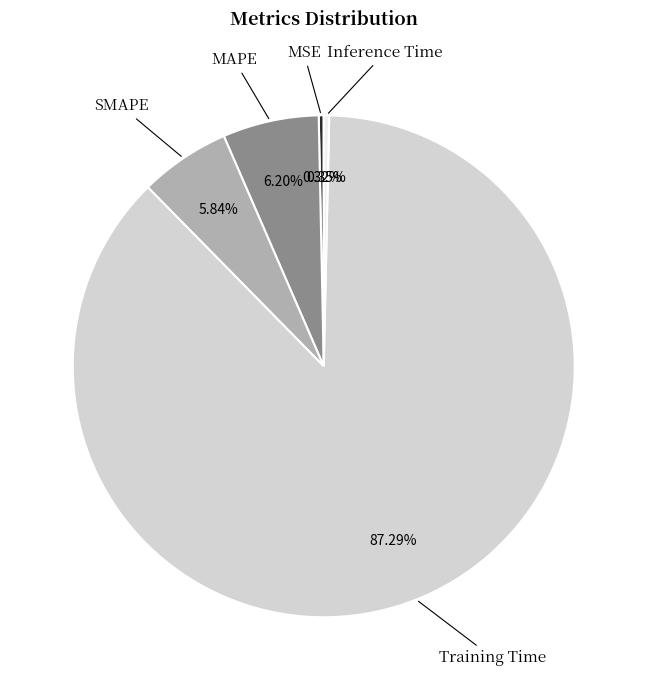

How many segments does this pie chart have?

5